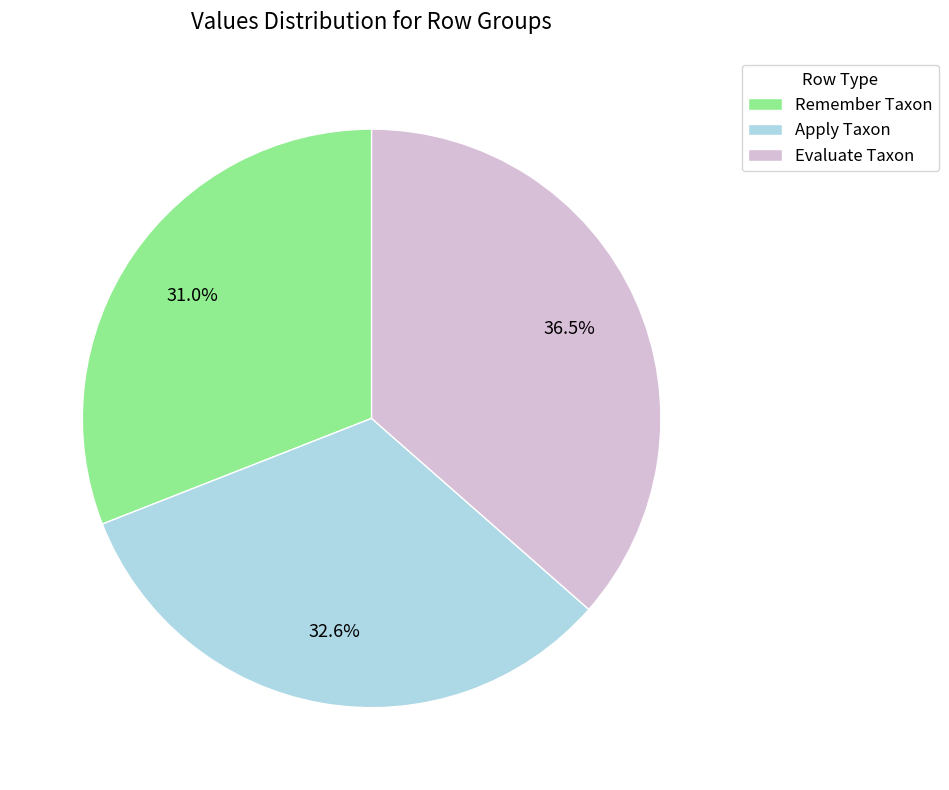

How much of the chart is everything except Apply Taxon?

67.4%